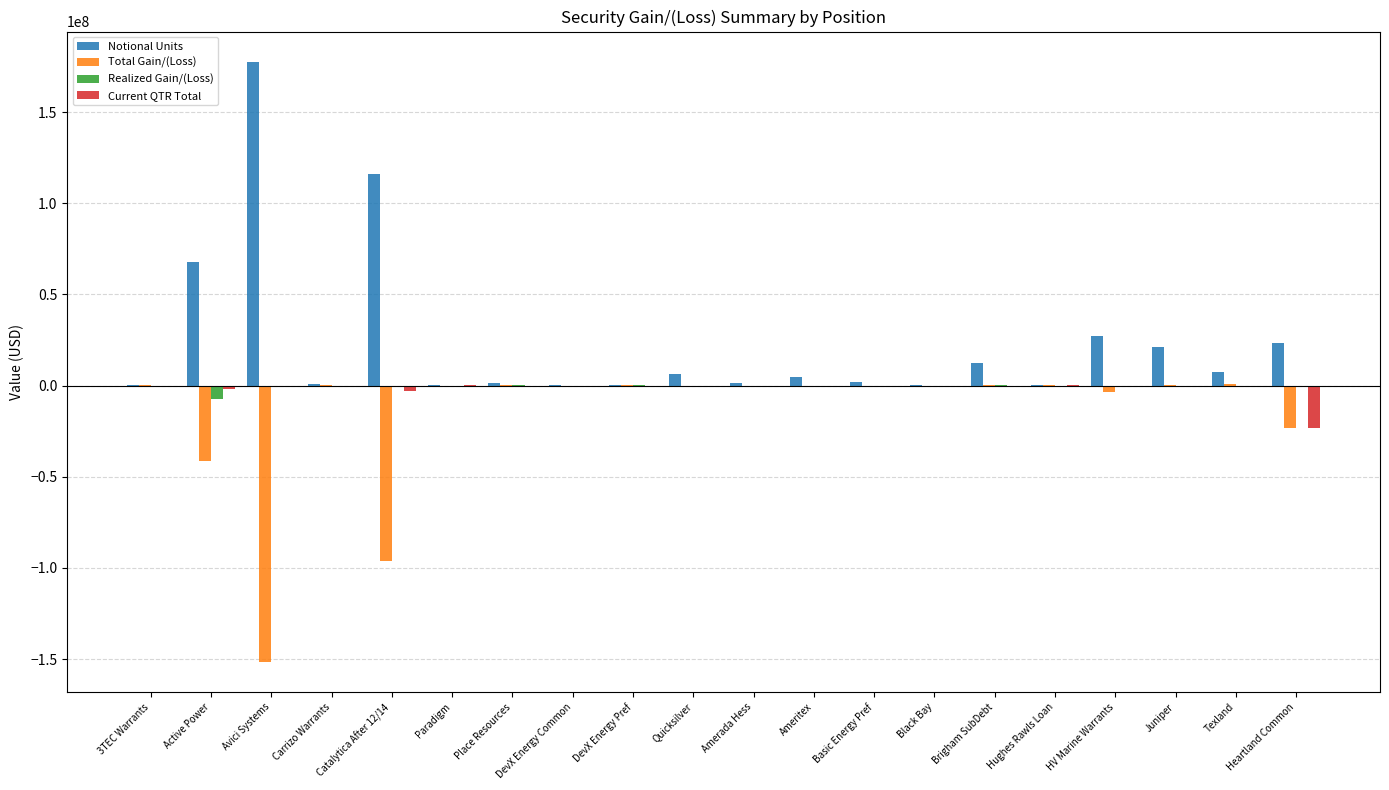

Is the value of Realized Gain/(Loss) at Active Power greater than the value of Notional Units at DevX Energy Pref?

No